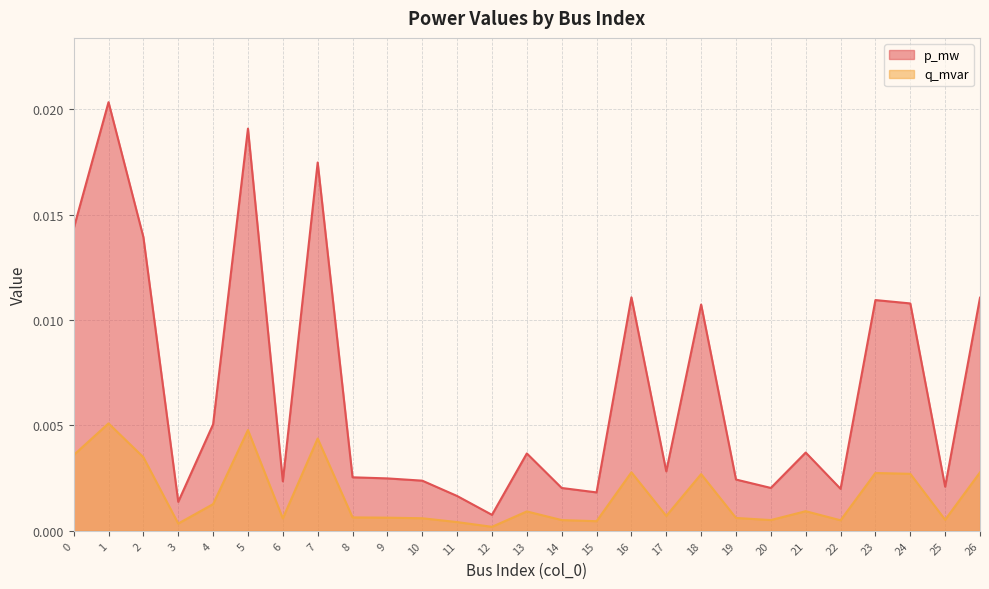

What are all the series names shown in the legend?

p_mw, q_mvar